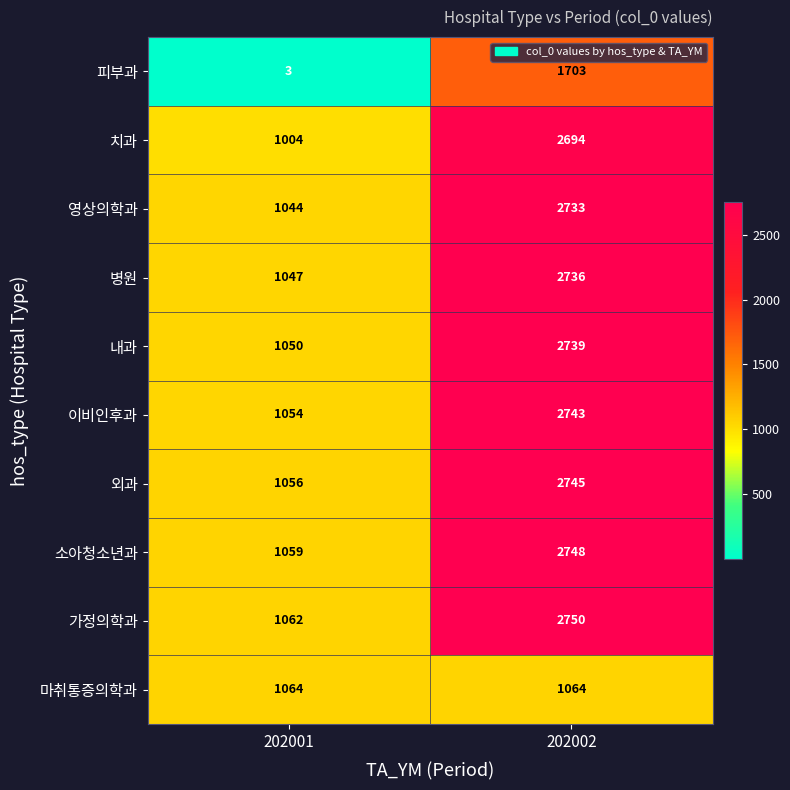

Where is 외과 nearest to the value 1900?

202001